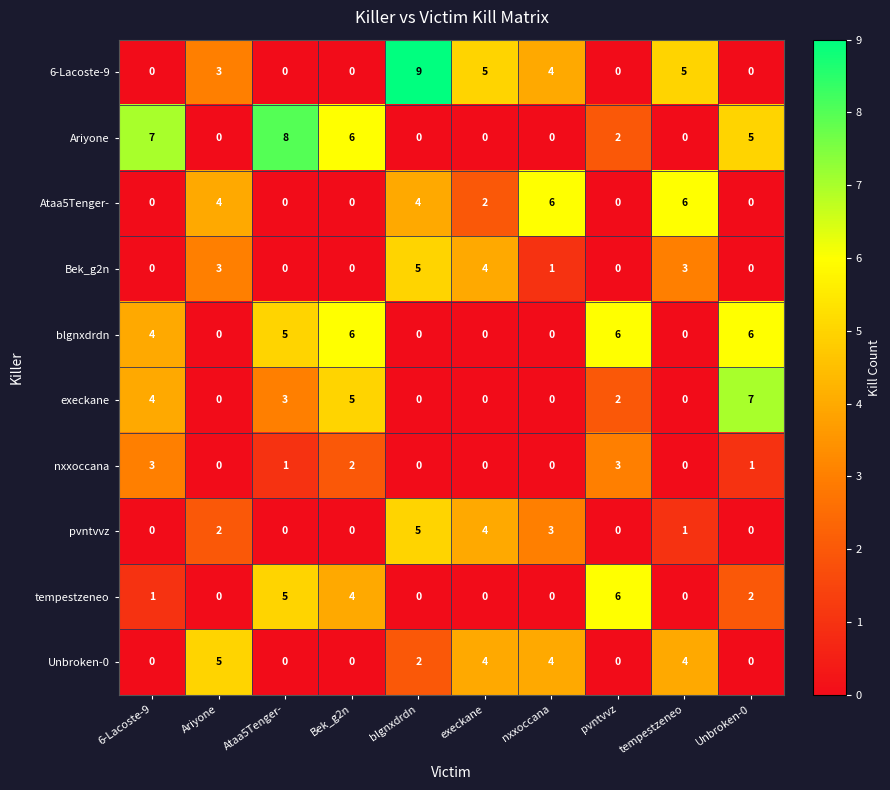

Where does the execkane series first go above 2?

6-Lacoste-9